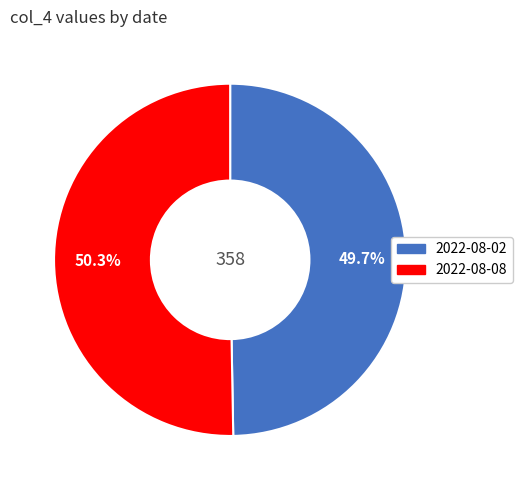

Approximately how many times larger is the value at 2022-08-02 compared to 2022-08-08?

1.0